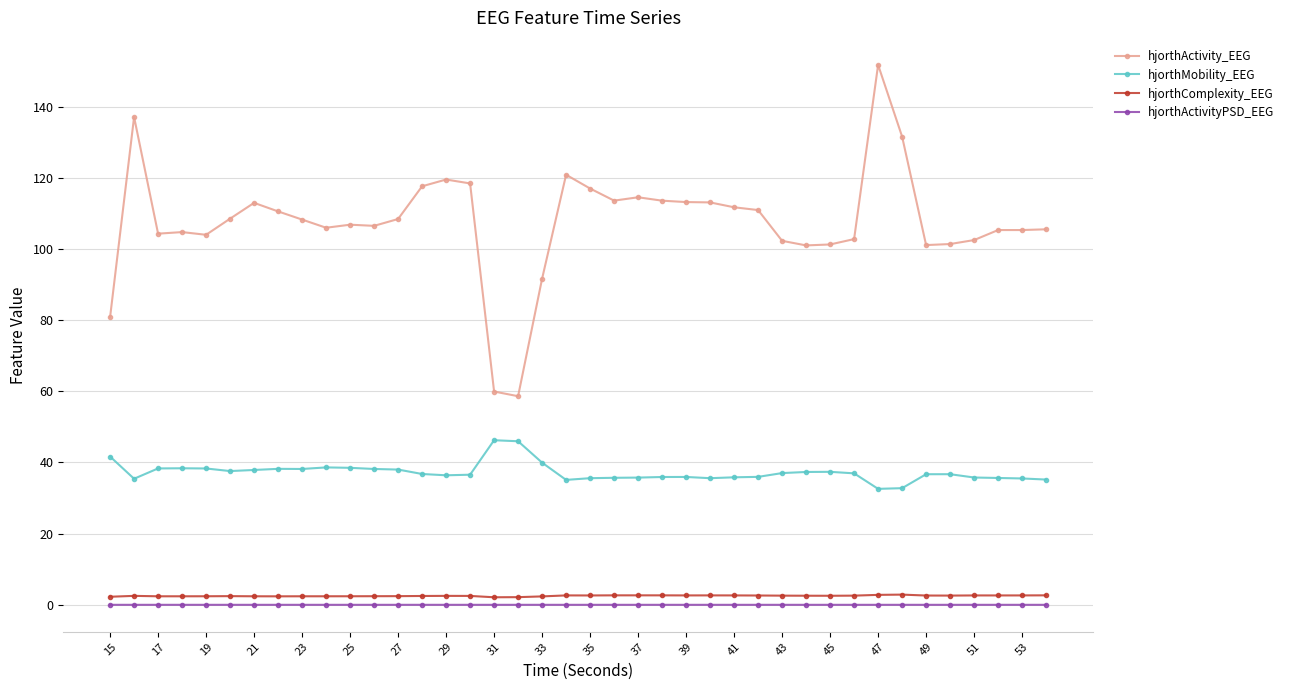

What is the minimum value for hjorthActivity_EEG?

58.6